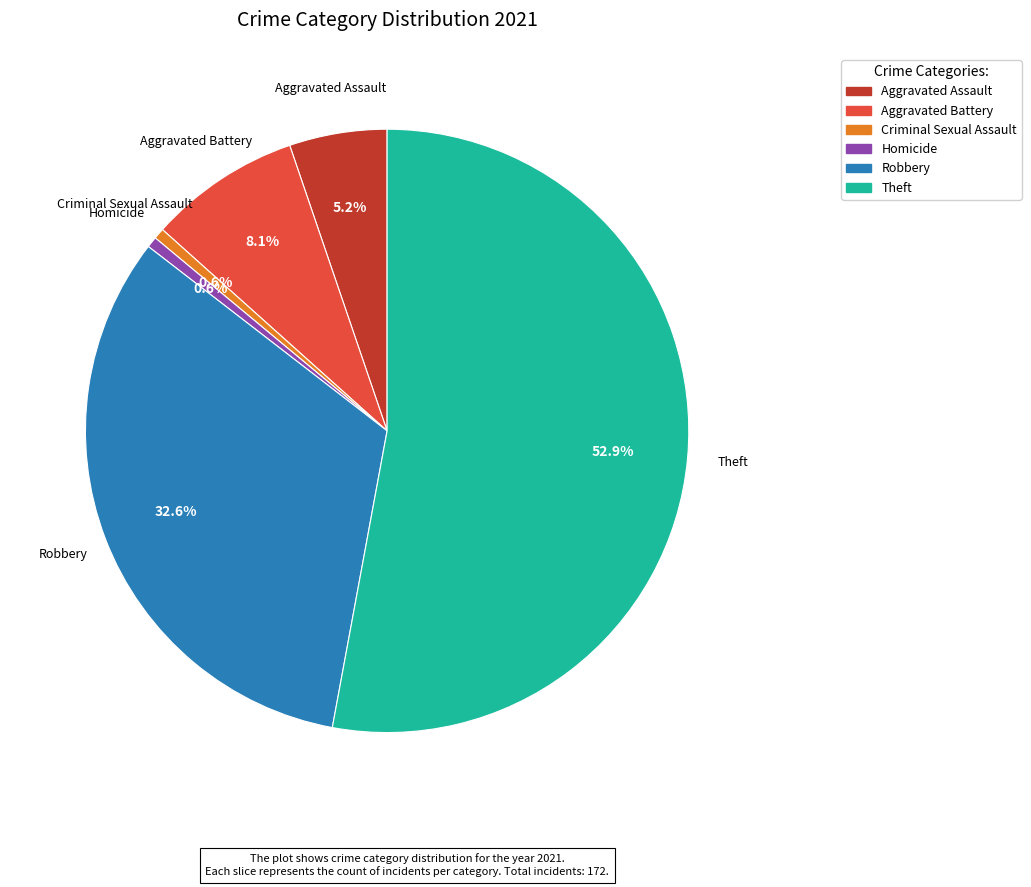

Which has a higher value, Theft or Aggravated Assault?

Theft